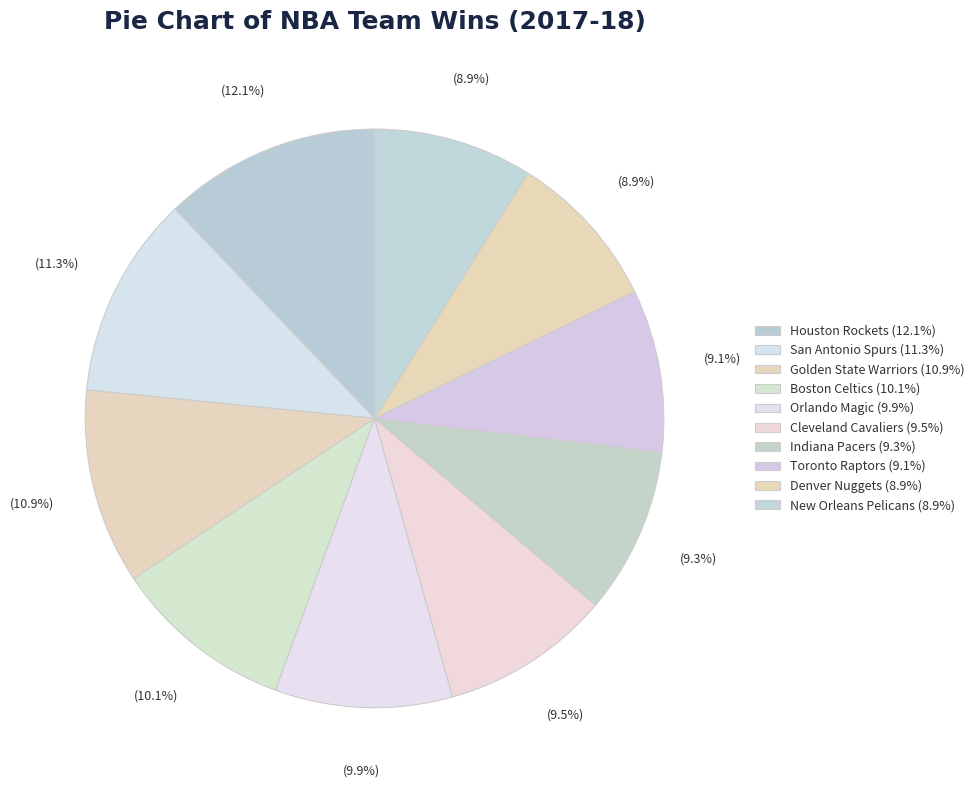

How many slices are in this pie chart?

10